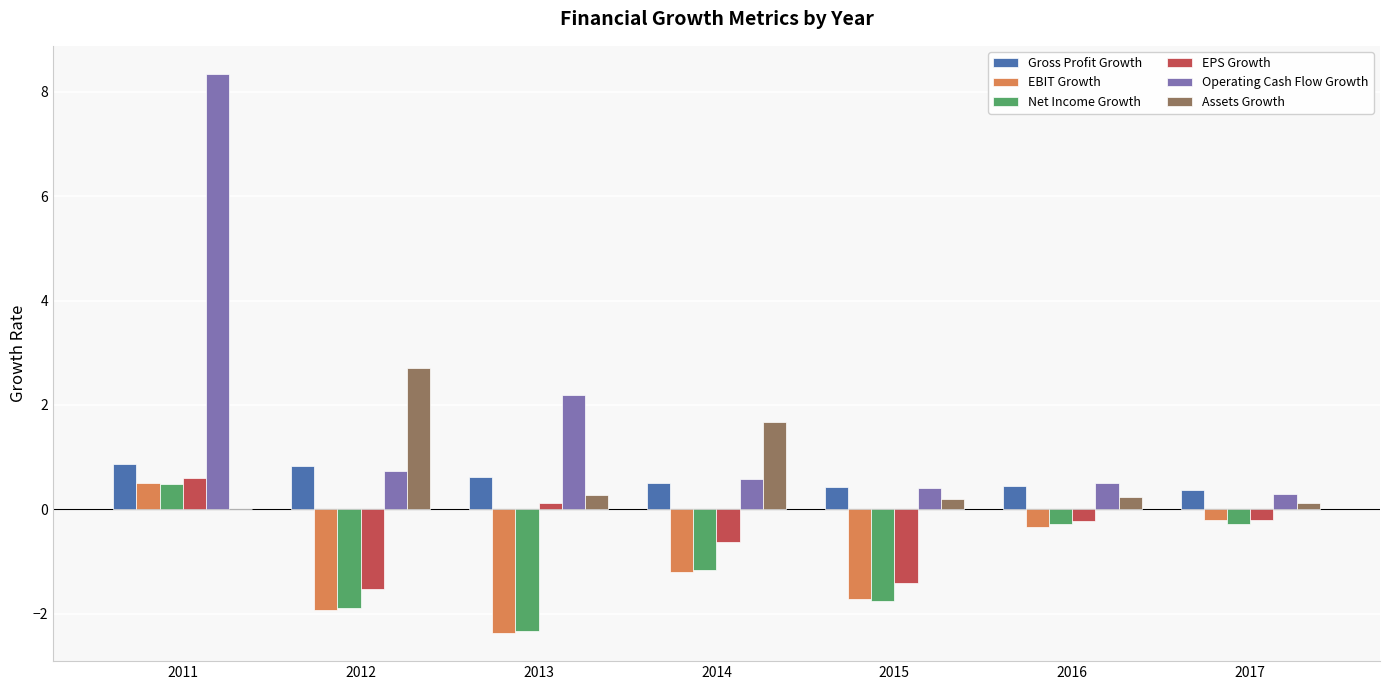

Which series has the largest range (max minus min)?

Operating Cash Flow Growth